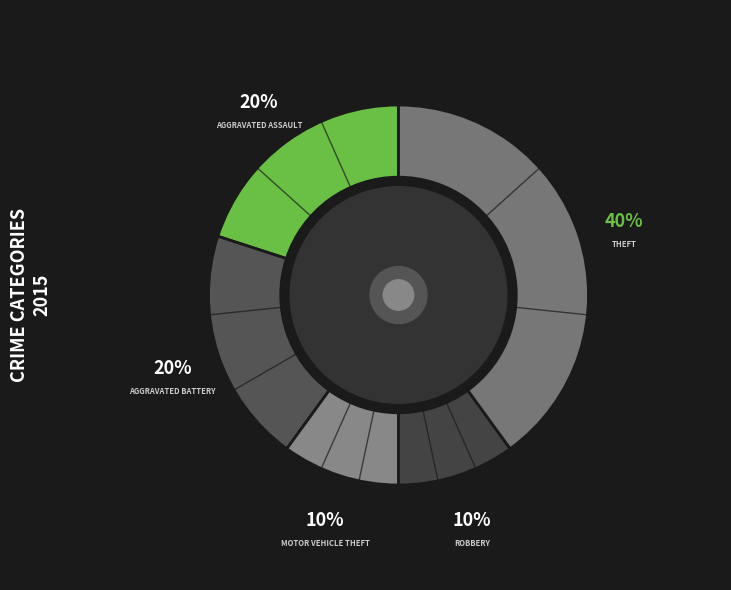

Is there any slice that represents more than half of the pie?

No